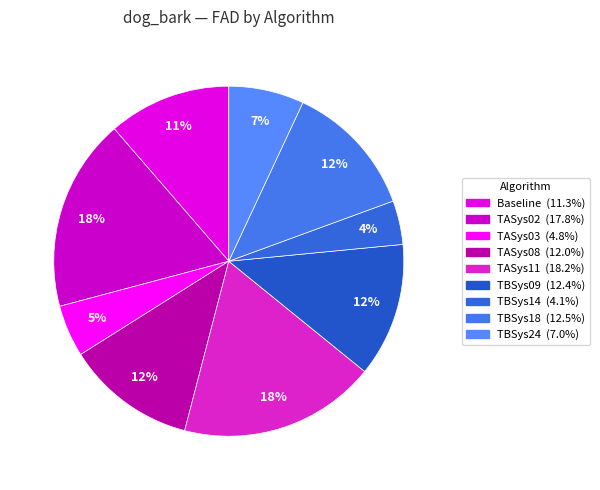

To the nearest percent, what is the combined percentage of TASys08 and TBSys18?

24%